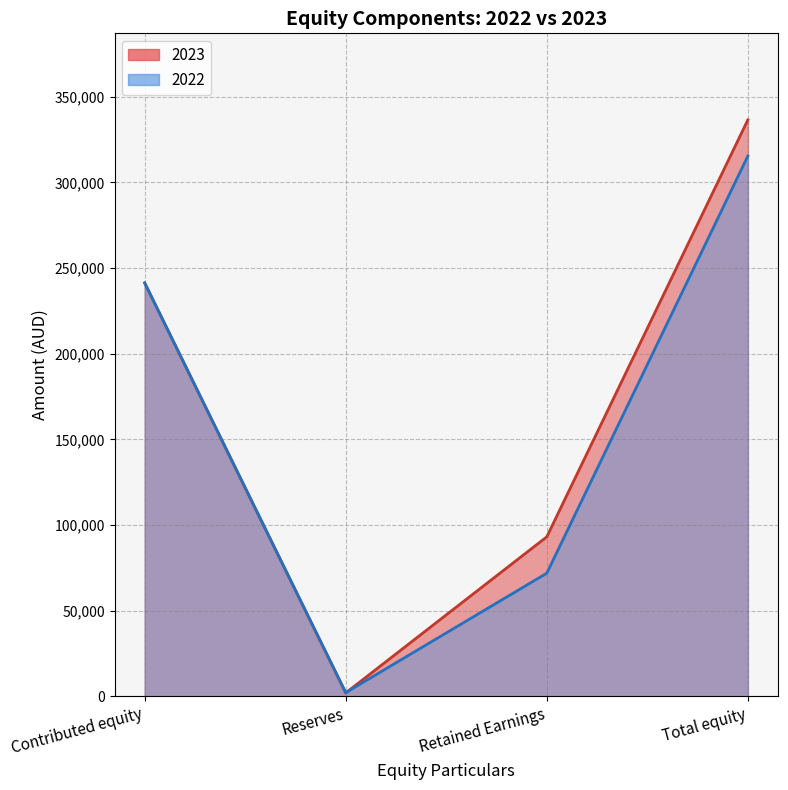

Count the number of categories in the chart.

4